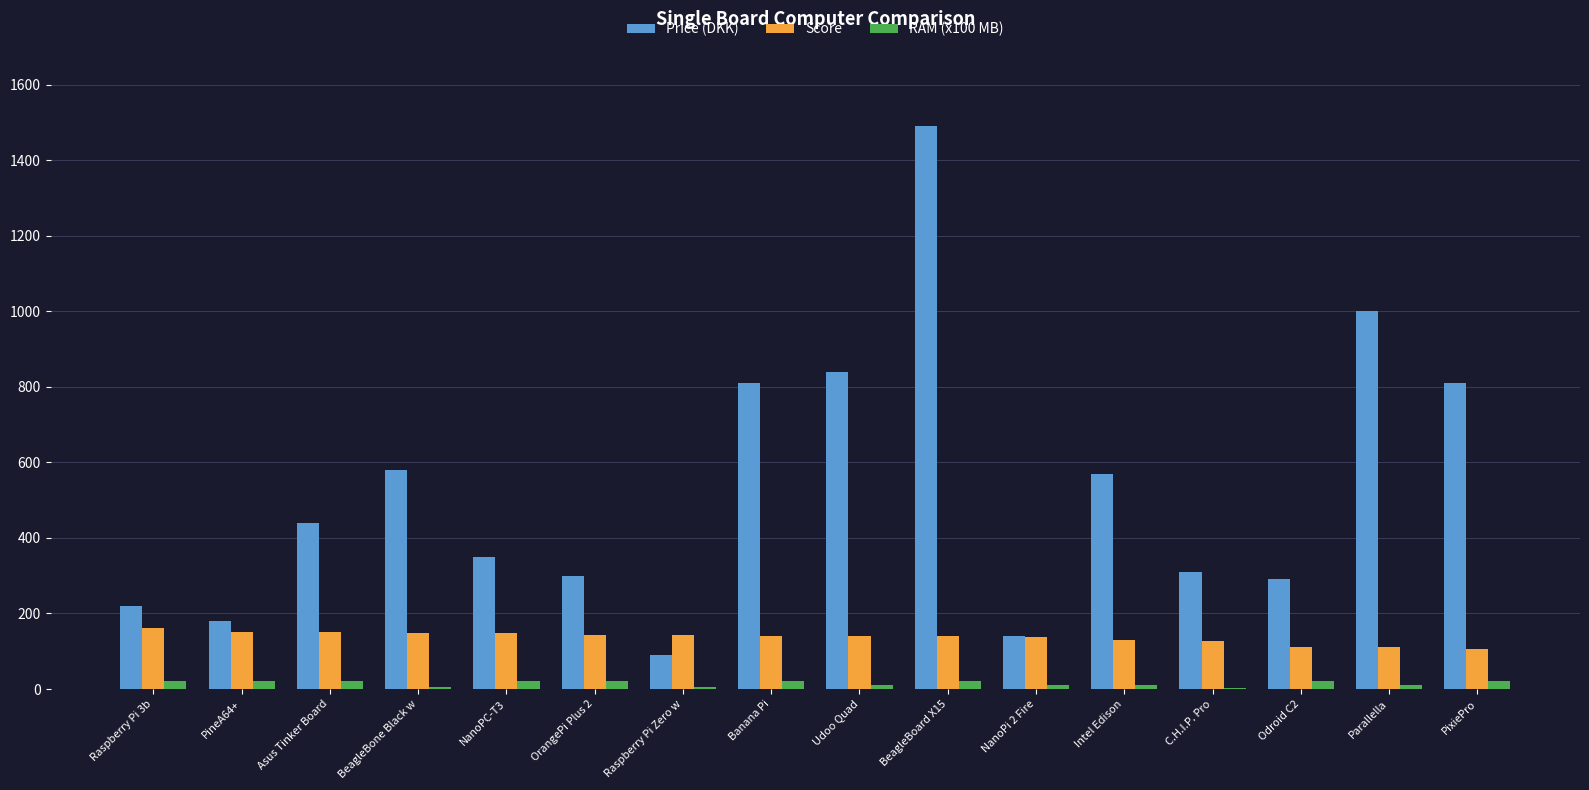

At which category is the sum across all series the highest?

BeagleBoard X15